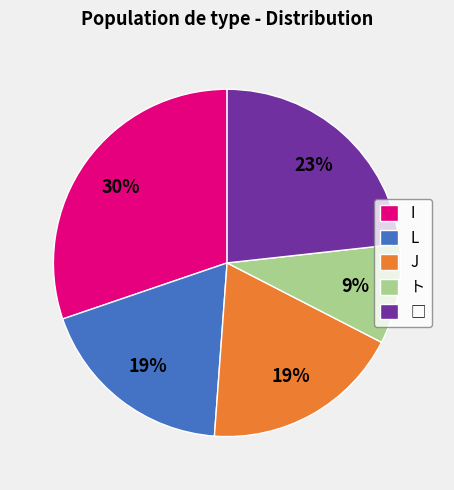

Is the sum of I and L greater than half?

No